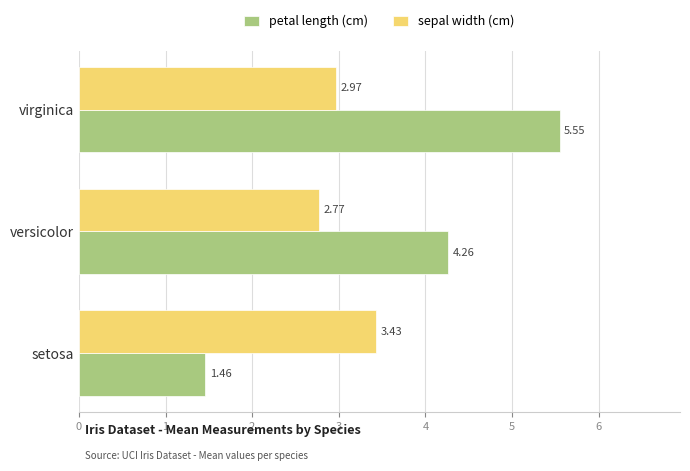

At which category is the sum across all series the highest?

virginica